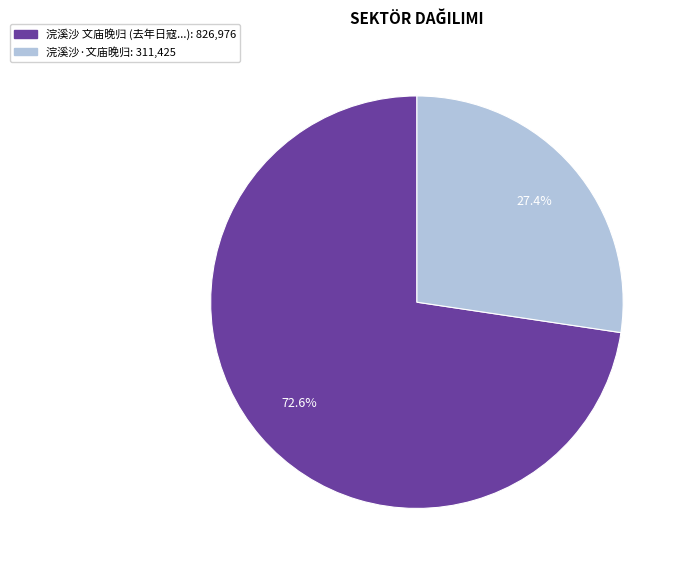

To the nearest percent, what is the difference between the largest and smallest slice percentages?

45%